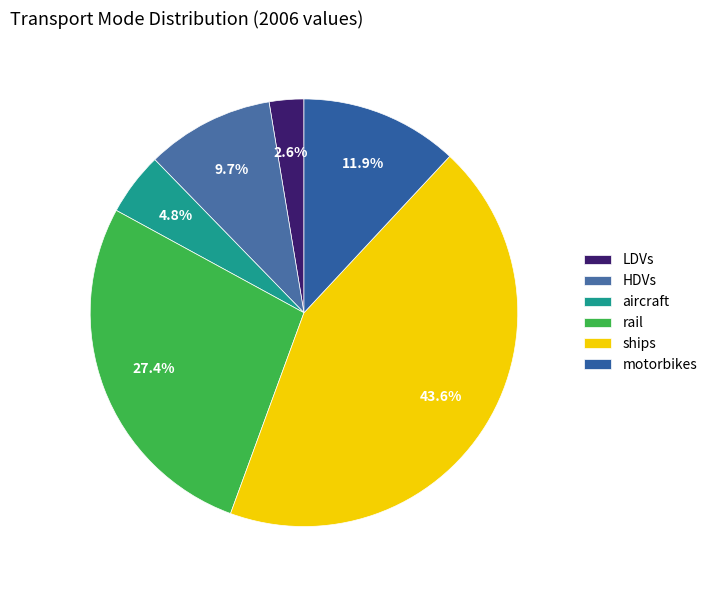

What percentage do aircraft and motorbikes together represent?

16.7%